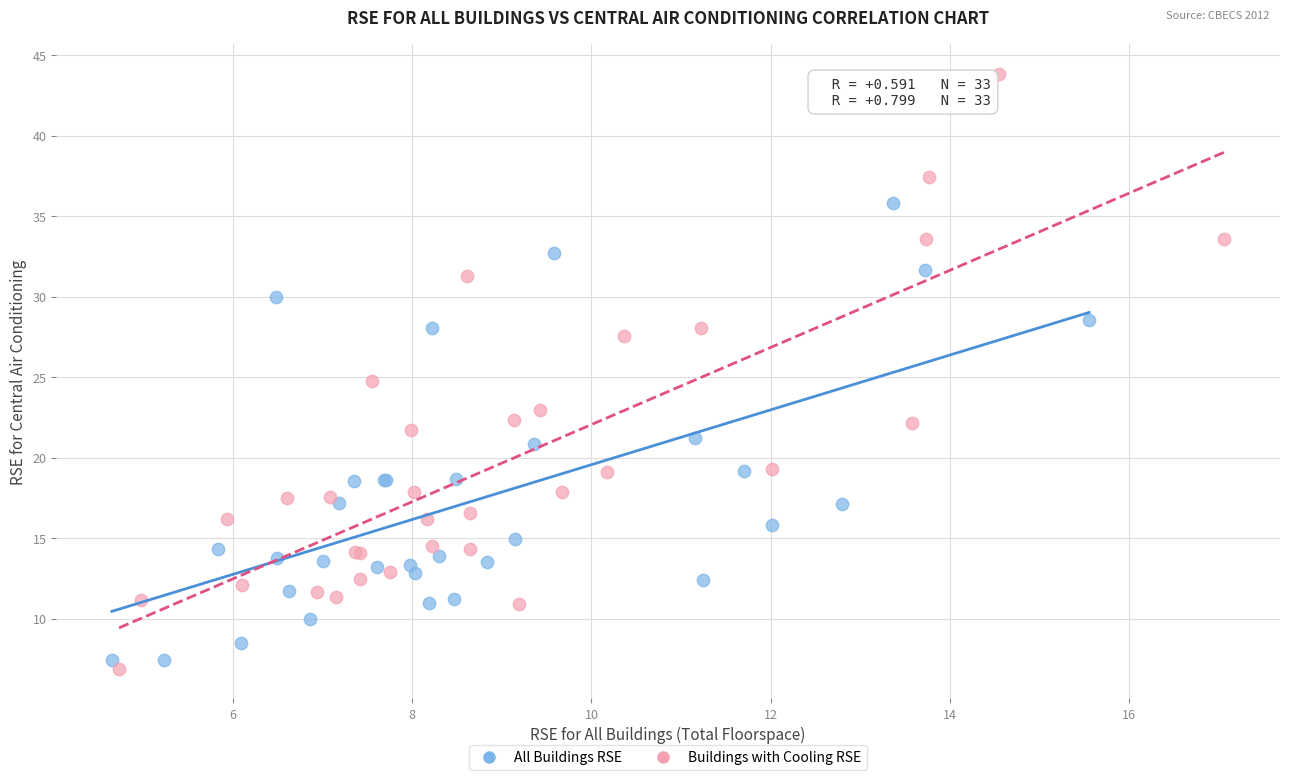

Which series has the largest Y range (max minus min)?

Buildings with Cooling RSE